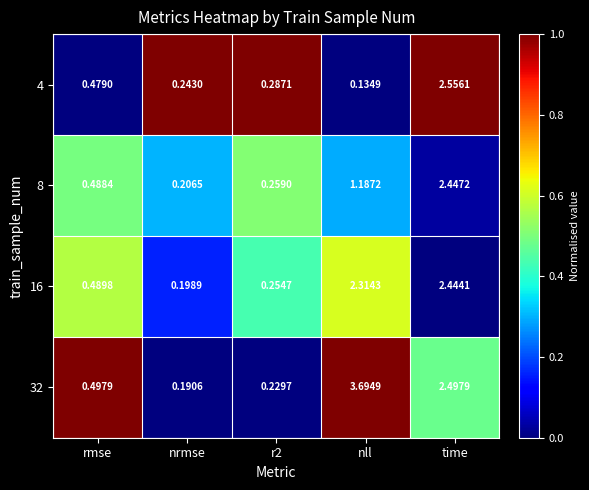

At which label is 16 closest to 1?

rmse